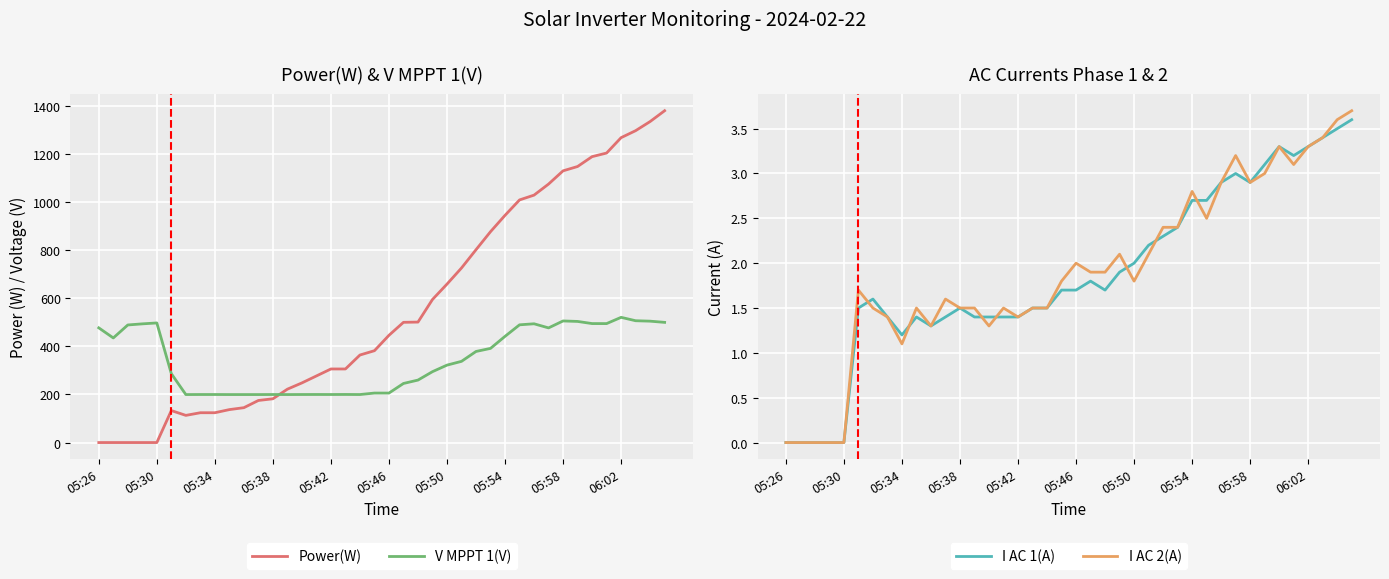

How many lines are shown in the chart?

4